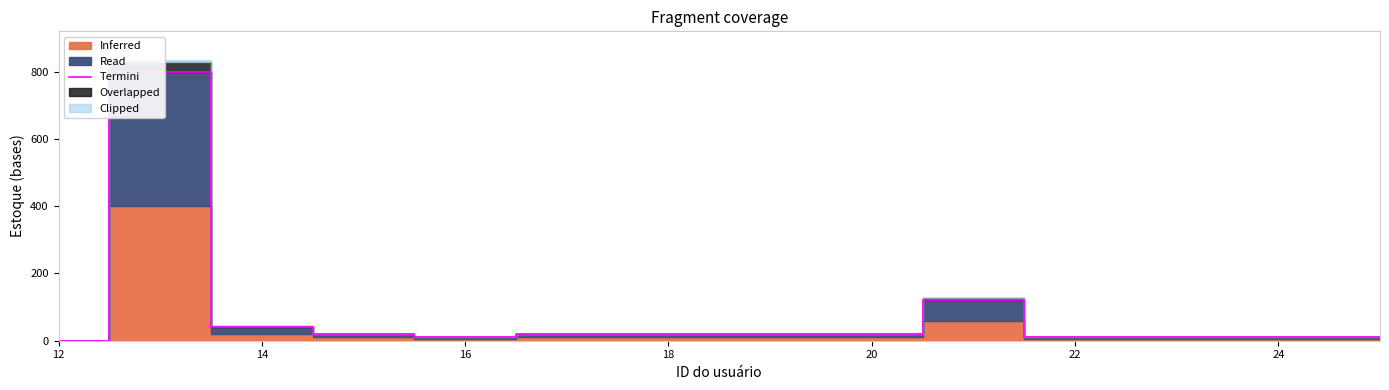

How many lines are shown in the chart?

1